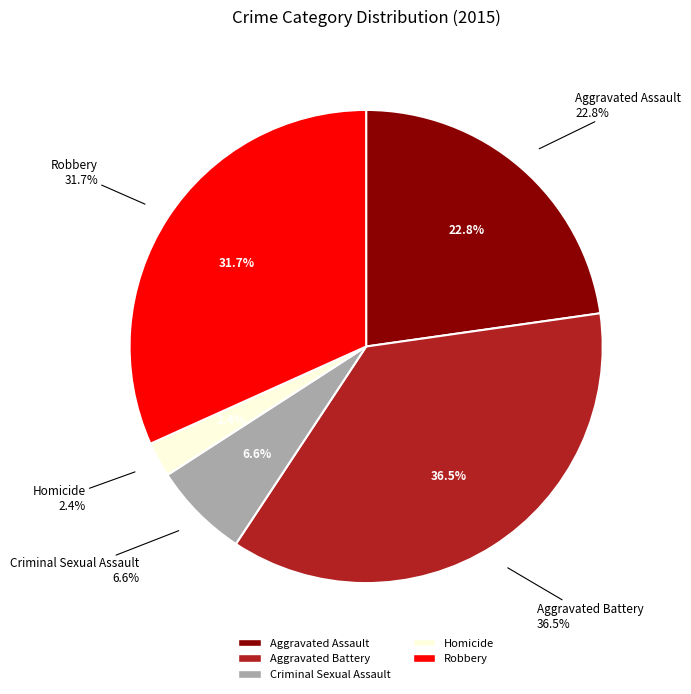

Count the number of slices in the pie.

5